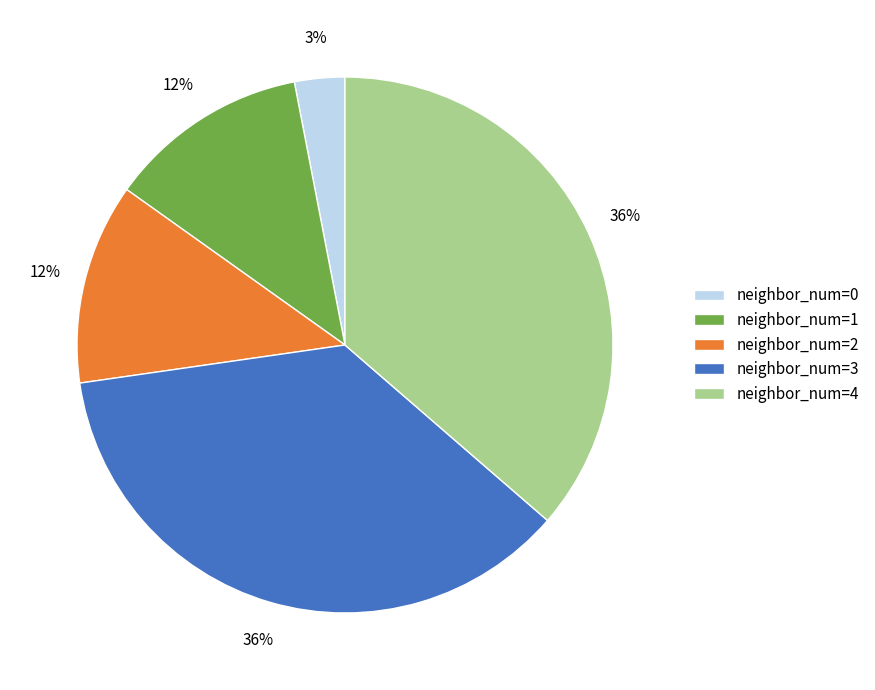

The neighbor_num=1 slice represents 2% of the pie. True or false?

False